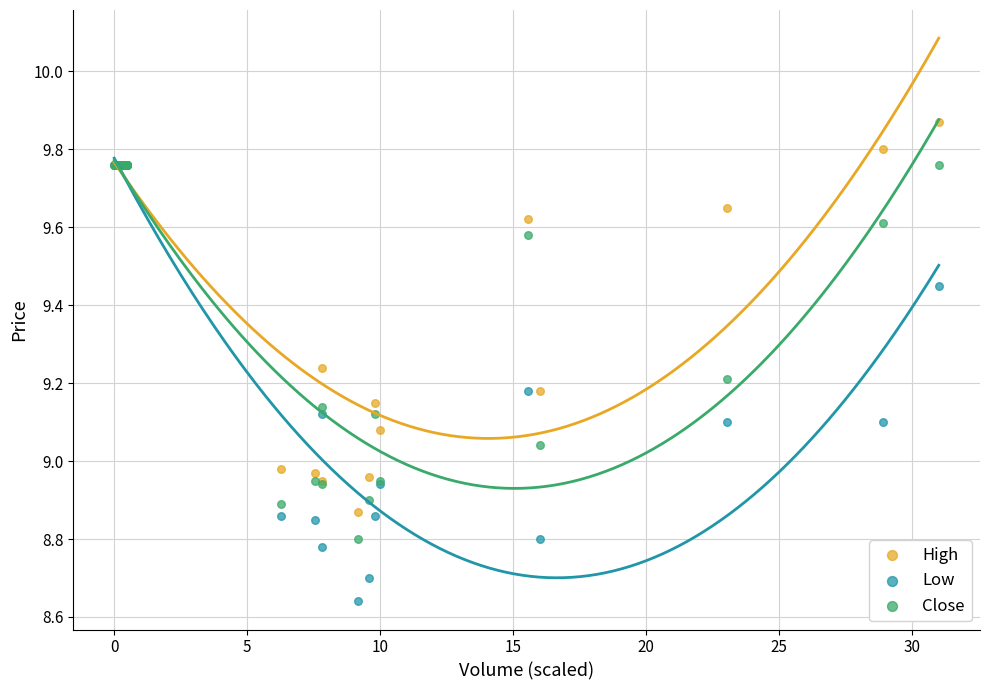

Which series contains the highest Y value?

High